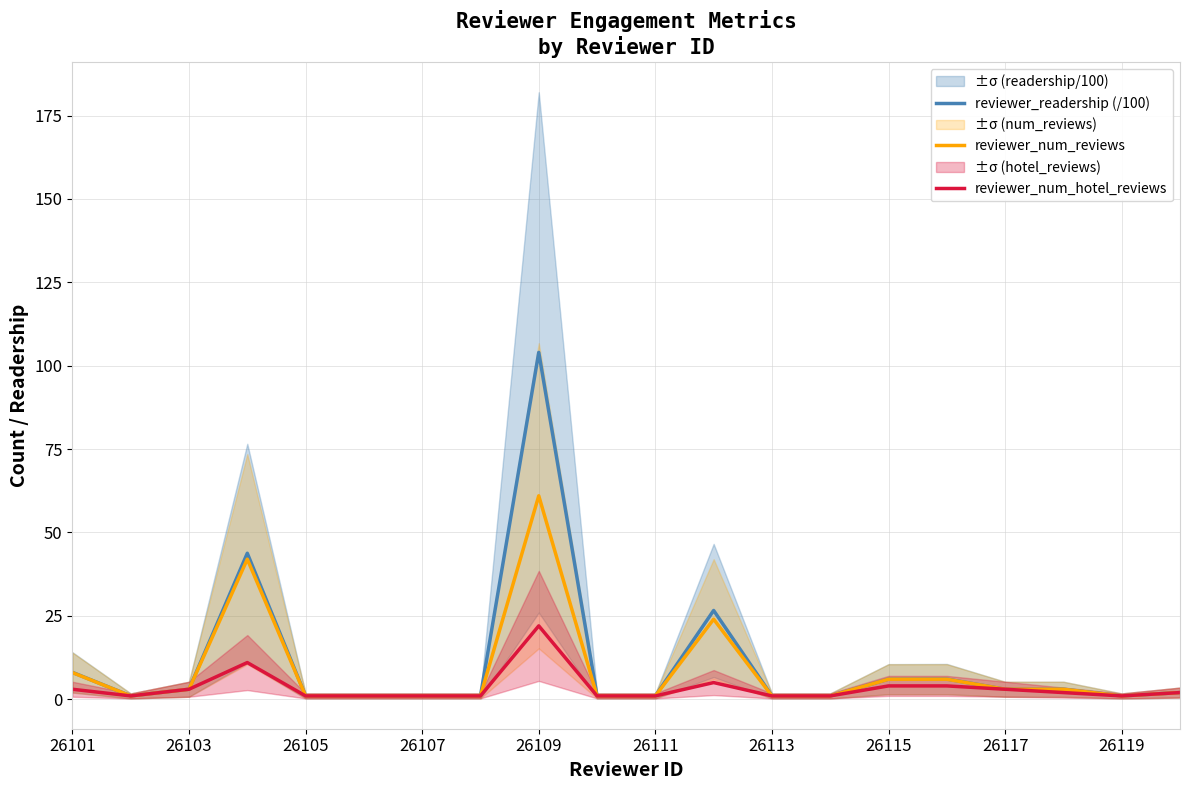

At which label does reviewer_readership (/100) reach its peak?

26109